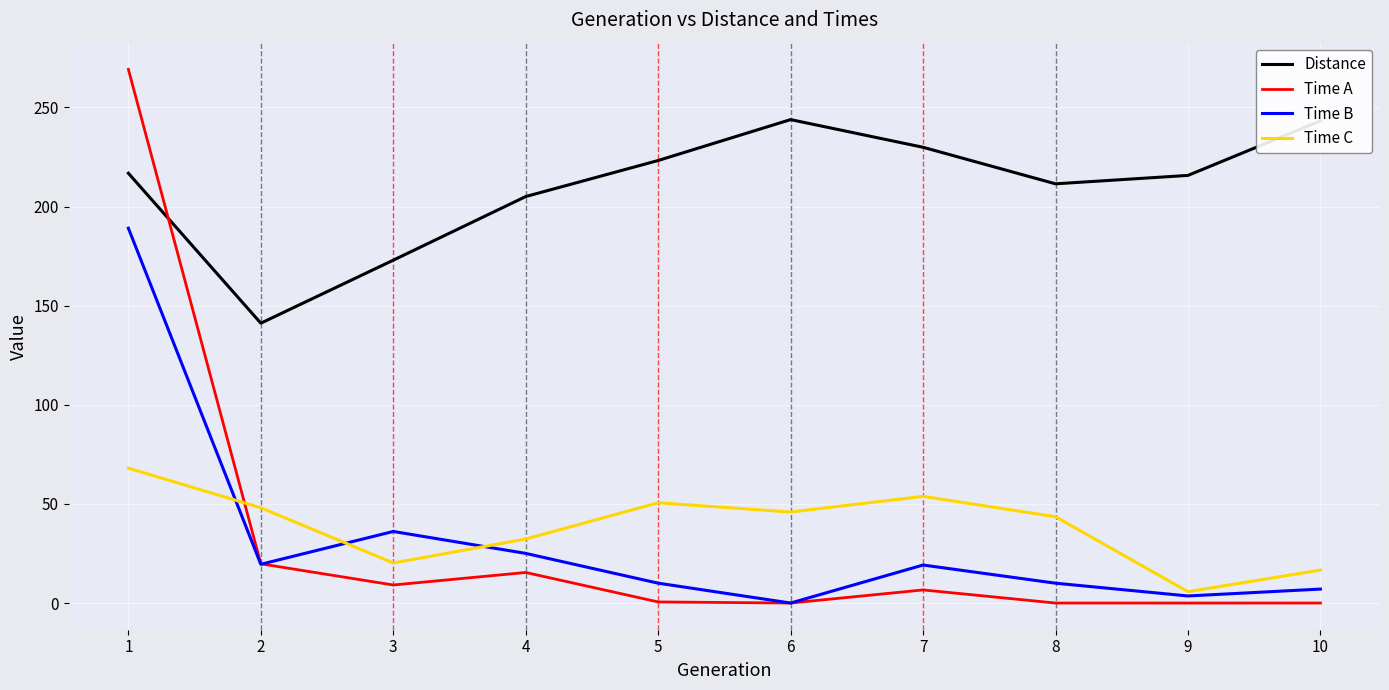

True or false: Time C and Distance cross at least once.

False